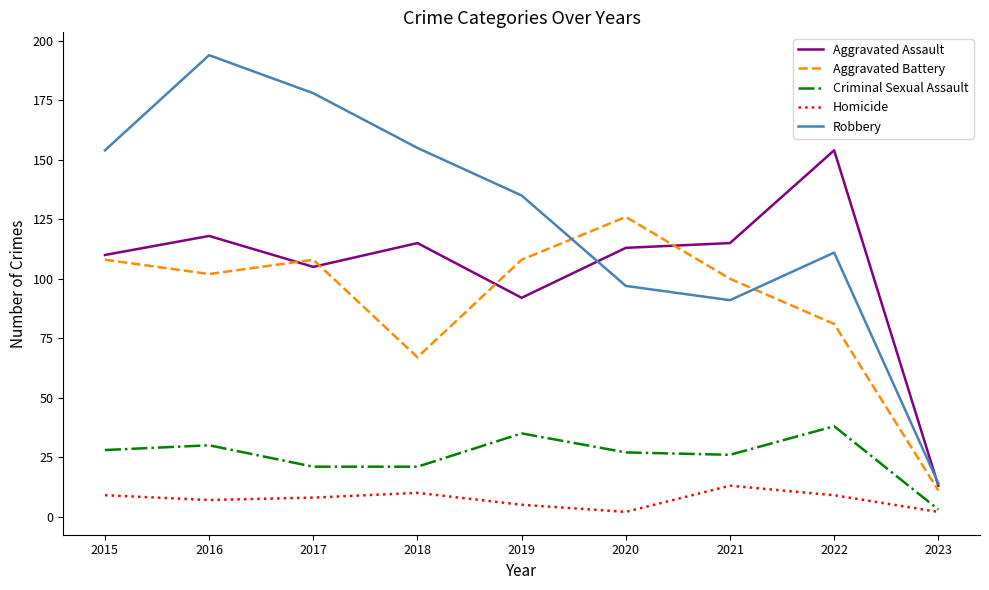

At 2017, list the series in order from largest to smallest.

Robbery, Aggravated Battery, Aggravated Assault, Criminal Sexual Assault, Homicide